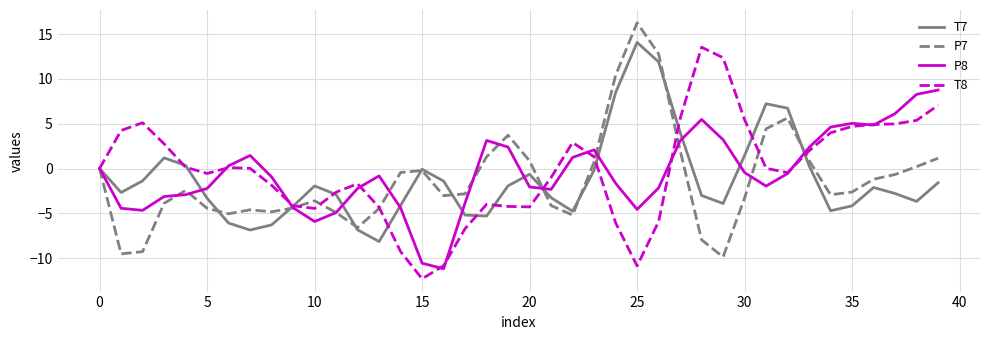

What is the minimum value for T8?

-12.3